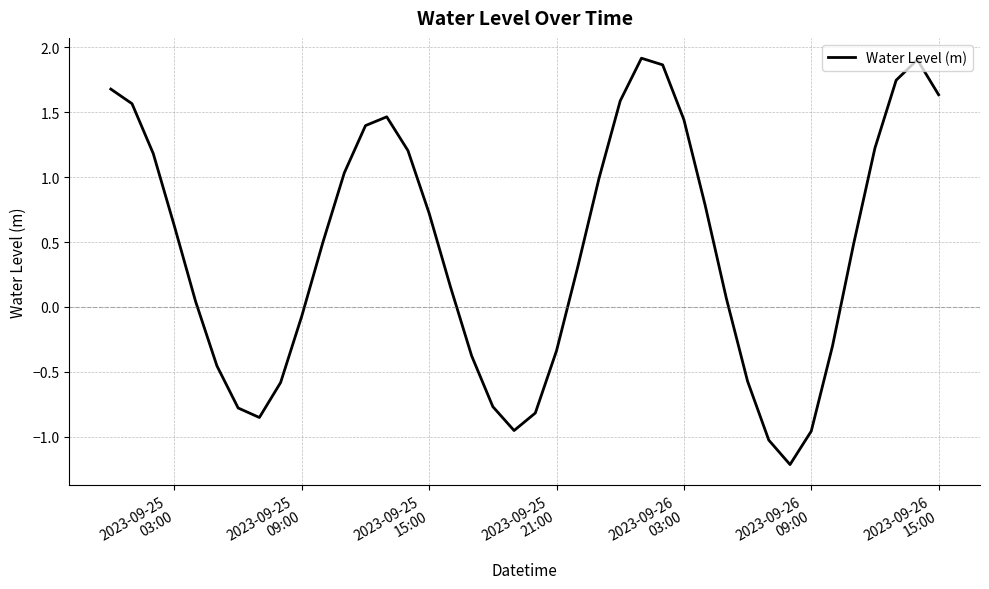

What is the smallest value displayed?

-1.2